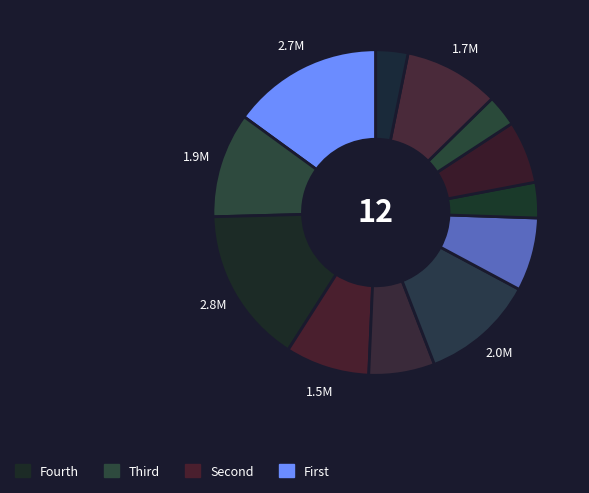

How many segments does this pie chart have?

12